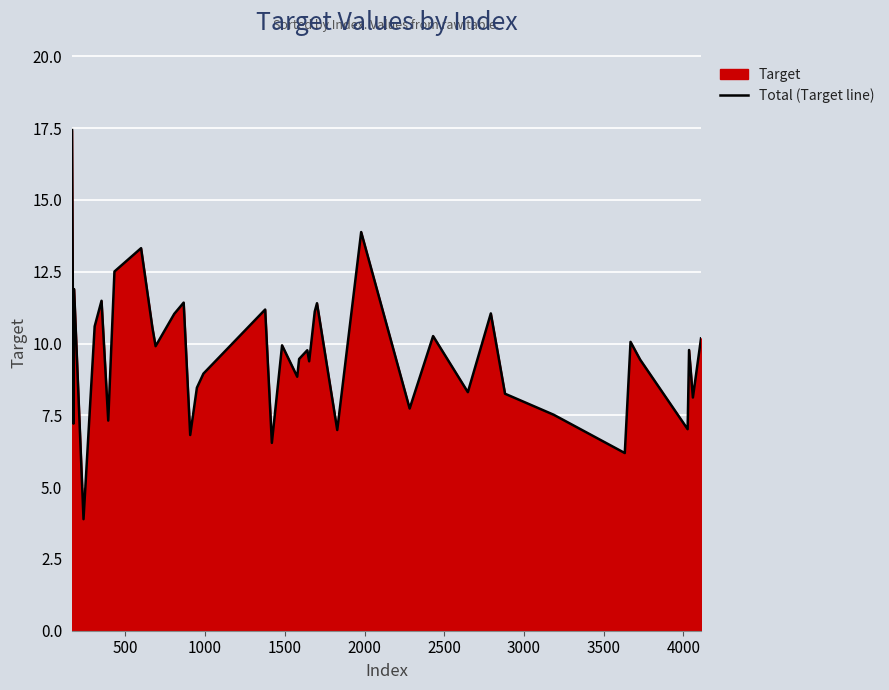

What is the greatest value displayed?

17.4